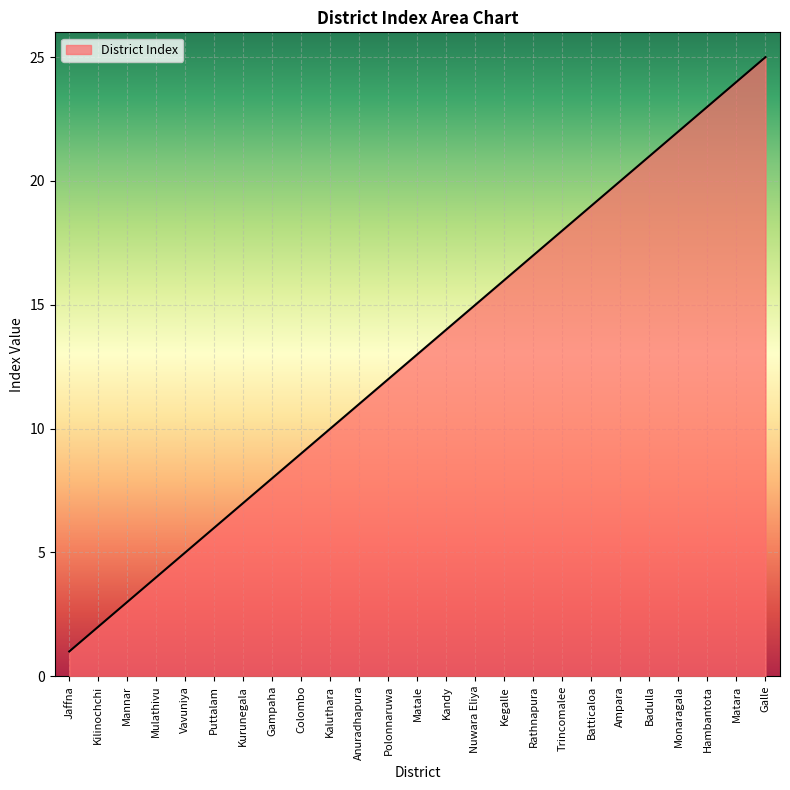

Reading left to right, transcribe all the data shown in this chart.

Jaffna=1	Kilinochchi=2	Mannar=3	Mulathivu=4	Vavuniya=5	Puttalam=6	Kurunegala=7	Gampaha=8	Colombo=9	Kaluthara=10	Anuradhapura=11	Polonnaruwa=12	Matale=13	Kandy=14	Nuwara Eliya=15	Kegalle=16	Rathnapura=17	Trincomalee=18	Batticaloa=19	Ampara=20	Badulla=21	Monaragala=22	Hambantota=23	Matara=24	Galle=25